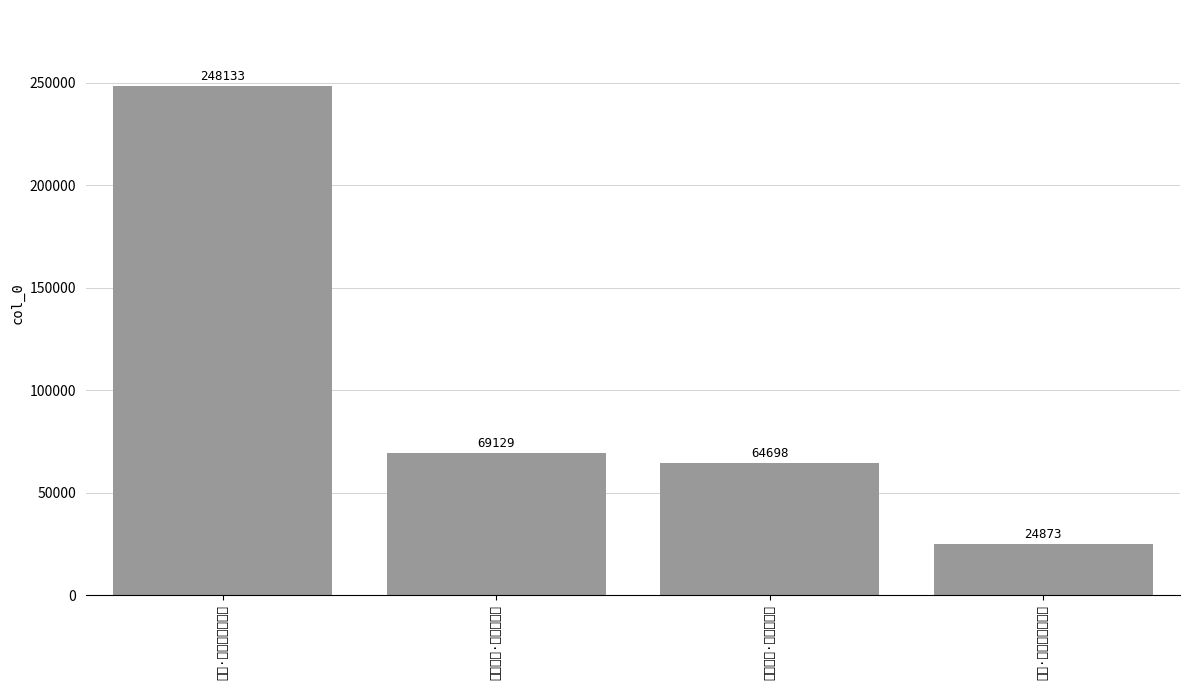

Where does the data first go above 69129?

蕲艾·绝怜佳卉胜蒿莱